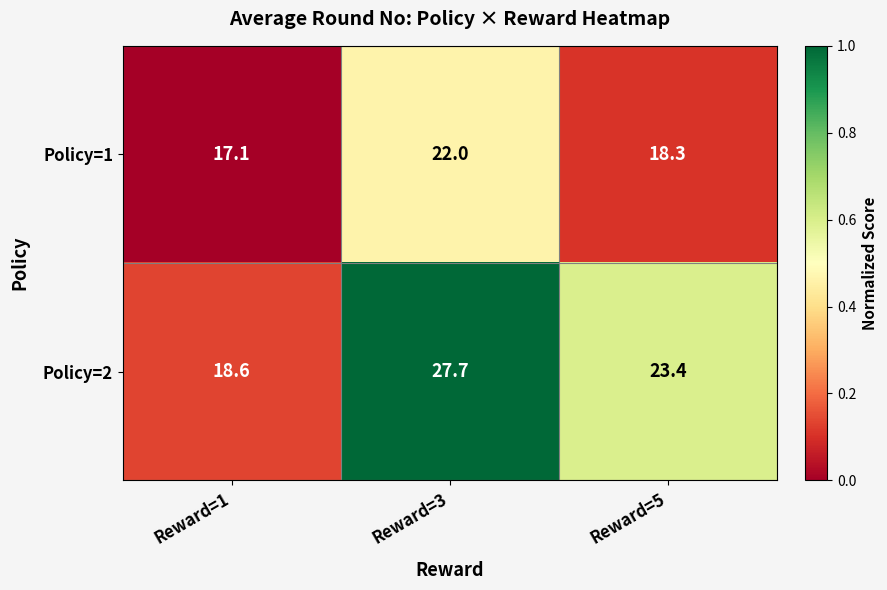

What is the sum of the Policy=1 values at Reward=5 and Reward=3?

40.3